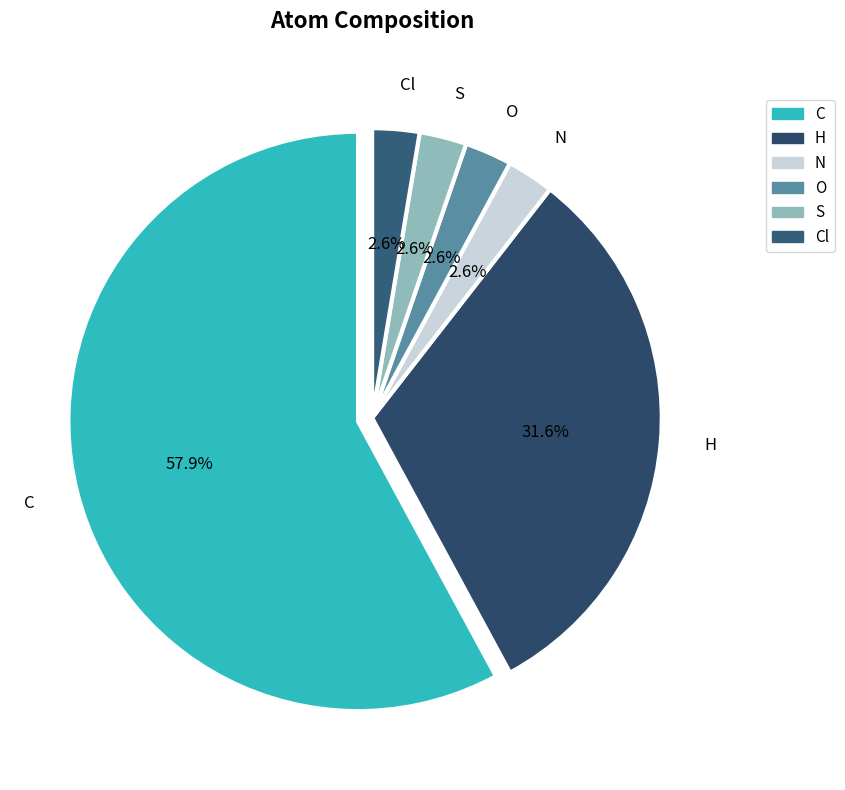

To the nearest percent, what is the combined percentage of Cl and C?

61%